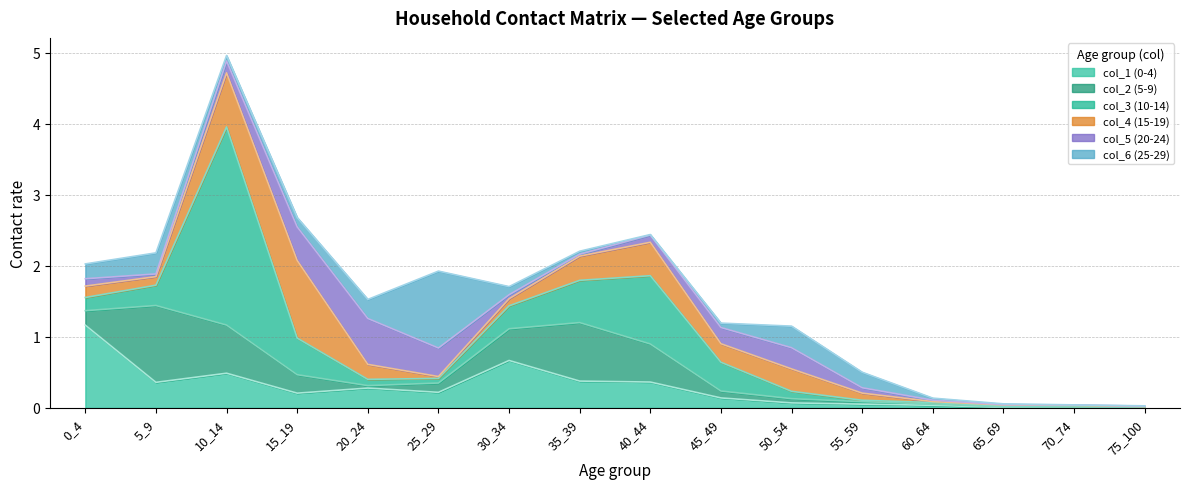

Reading left to right, what are all the values shown in this chart?

col_1 (0-4): 0_4=1.2	5_9=0.4	10_14=0.5	15_19=0.2	20_24=0.3	25_29=0.2	30_34=0.7	35_39=0.4	40_44=0.4	45_49=0.1	50_54=0.1	55_59=0.1	60_64=0.0	65_69=0.0	70_74=0.0	75_100=0.0
col_2 (5-9): 0_4=0.2	5_9=1.1	10_14=0.7	15_19=0.3	20_24=0.0	25_29=0.1	30_34=0.4	35_39=0.8	40_44=0.5	45_49=0.1	50_54=0.1	55_59=0.0	60_64=0.0	65_69=0.0	70_74=0.0	75_100=0.0
col_3 (10-14): 0_4=0.2	5_9=0.3	10_14=2.8	15_19=0.5	20_24=0.1	25_29=0.1	30_34=0.3	35_39=0.6	40_44=1.0	45_49=0.4	50_54=0.1	55_59=0.0	60_64=0.0	65_69=0.0	70_74=0.0	75_100=0.0
col_4 (15-19): 0_4=0.2	5_9=0.1	10_14=0.8	15_19=1.1	20_24=0.2	25_29=0.0	30_34=0.1	35_39=0.3	40_44=0.5	45_49=0.3	50_54=0.3	55_59=0.1	60_64=0.0	65_69=0.0	70_74=0.0	75_100=0.0
col_5 (20-24): 0_4=0.1	5_9=0.0	10_14=0.2	15_19=0.5	20_24=0.6	25_29=0.4	30_34=0.1	35_39=0.0	40_44=0.1	45_49=0.2	50_54=0.3	55_59=0.1	60_64=0.0	65_69=0.0	70_74=0.0	75_100=0.0
col_6 (25-29): 0_4=0.2	5_9=0.3	10_14=0.1	15_19=0.1	20_24=0.3	25_29=1.1	30_34=0.1	35_39=0.0	40_44=0.0	45_49=0.1	50_54=0.3	55_59=0.2	60_64=0.0	65_69=0.0	70_74=0.0	75_100=0.0